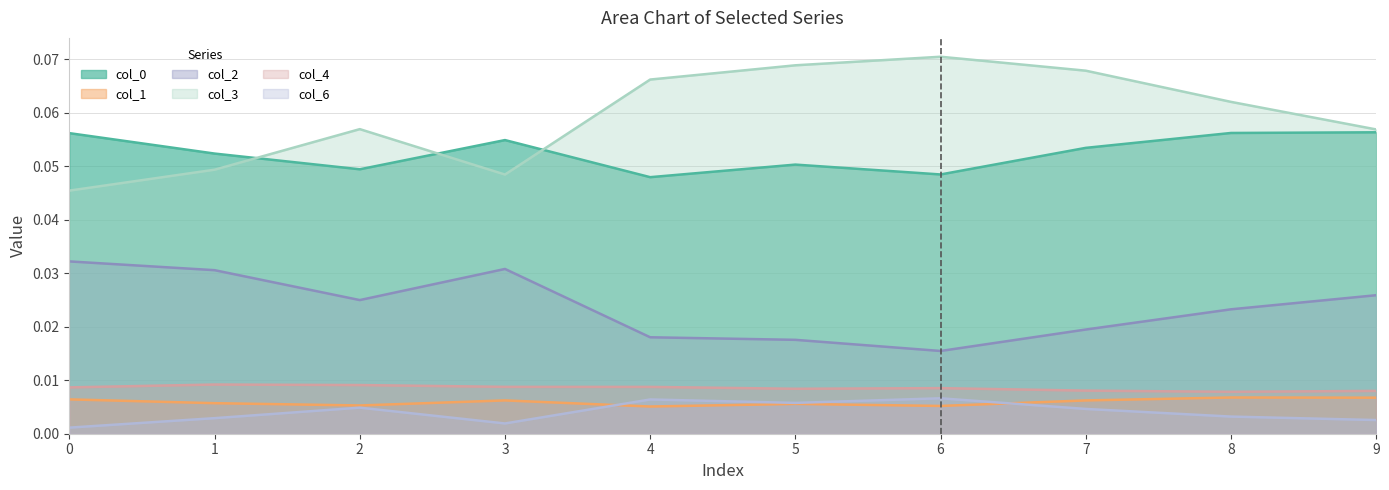

True or false: col_6 has more than 1 interior local peaks.

True